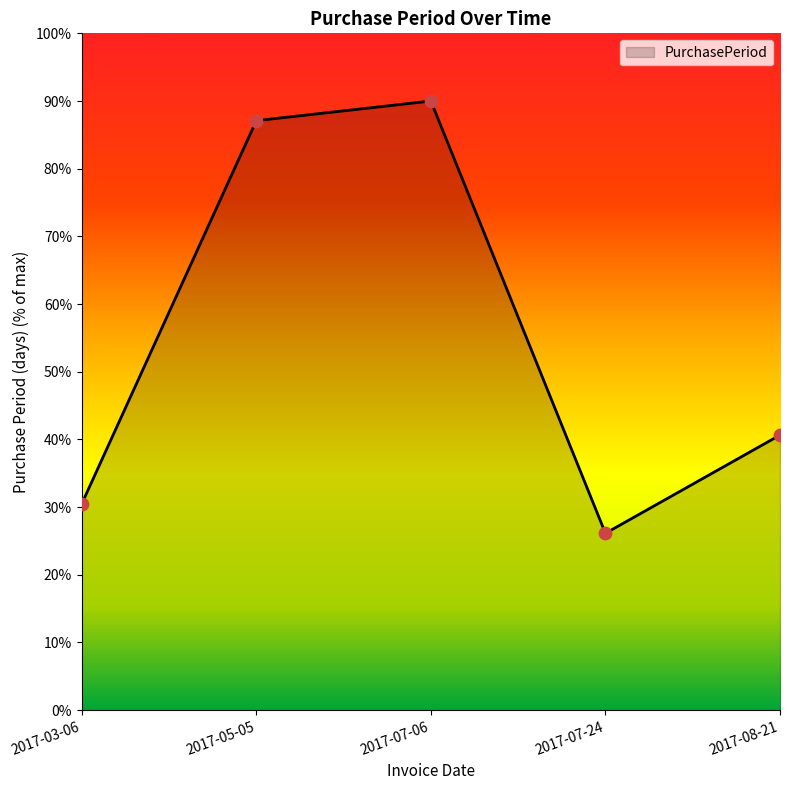

Which has a higher value, 2017-08-21 or 2017-07-06?

2017-07-06